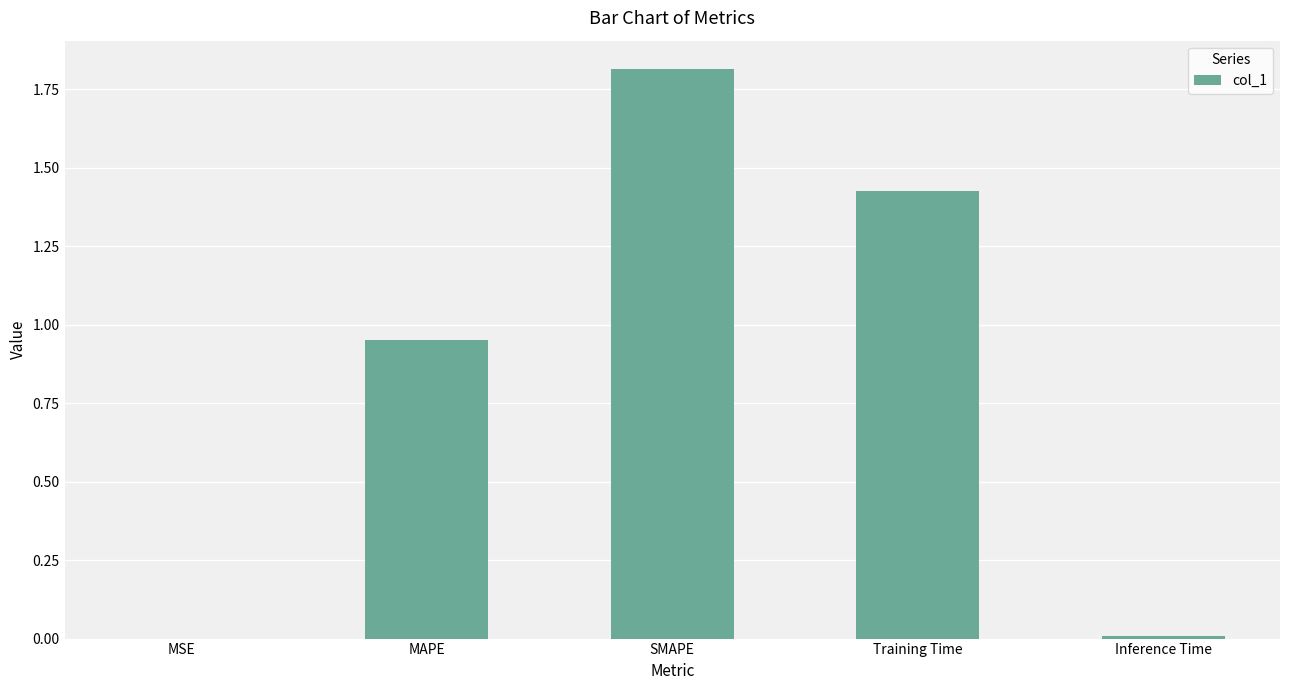

What is the greatest value displayed?

1.8